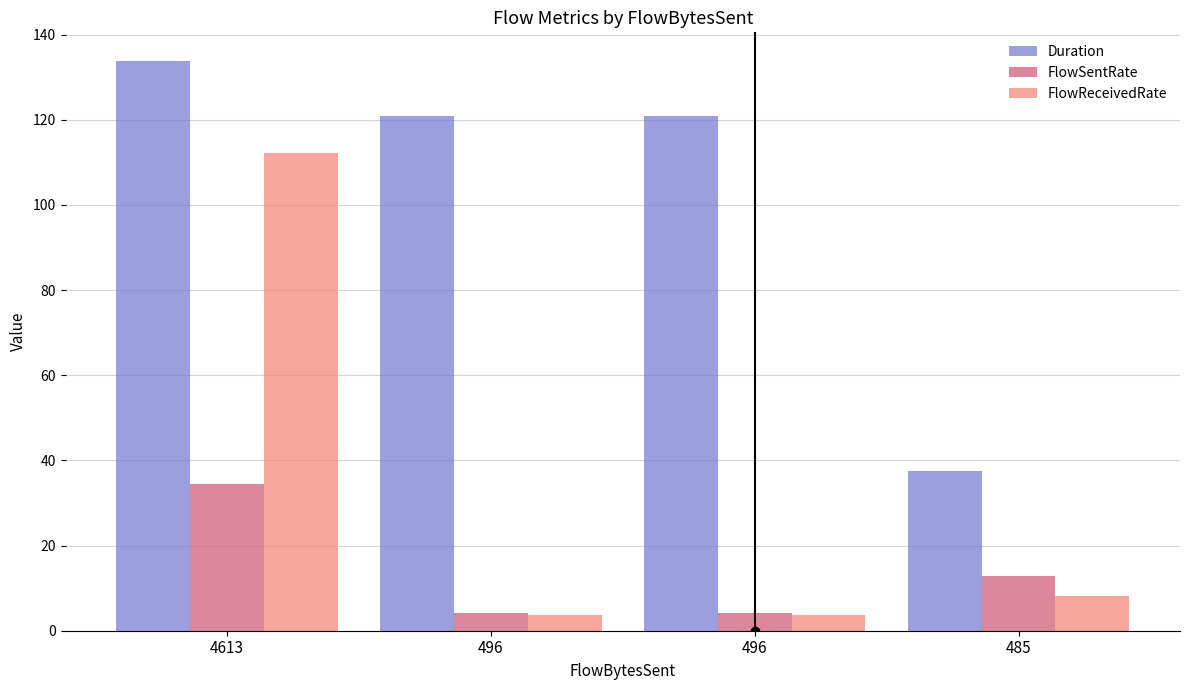

Reading left to right, what are all the values shown in this chart?

Duration: 4613=133.8	496=120.8	496=120.8	485=37.6
FlowSentRate: 4613=34.5	496=4.1	496=4.1	485=12.9
FlowReceivedRate: 4613=112.2	496=3.7	496=3.7	485=8.1